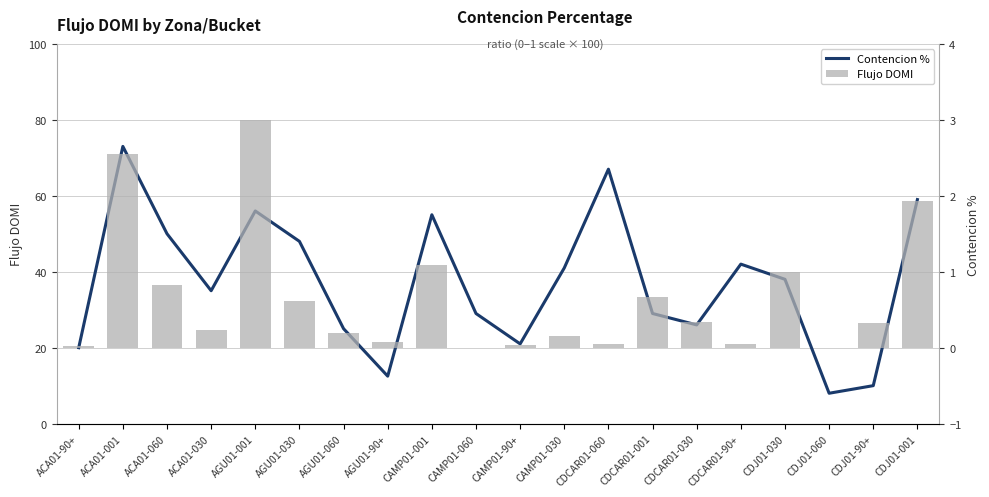

At which label does Flujo DOMI reach its peak?

AGU01-001